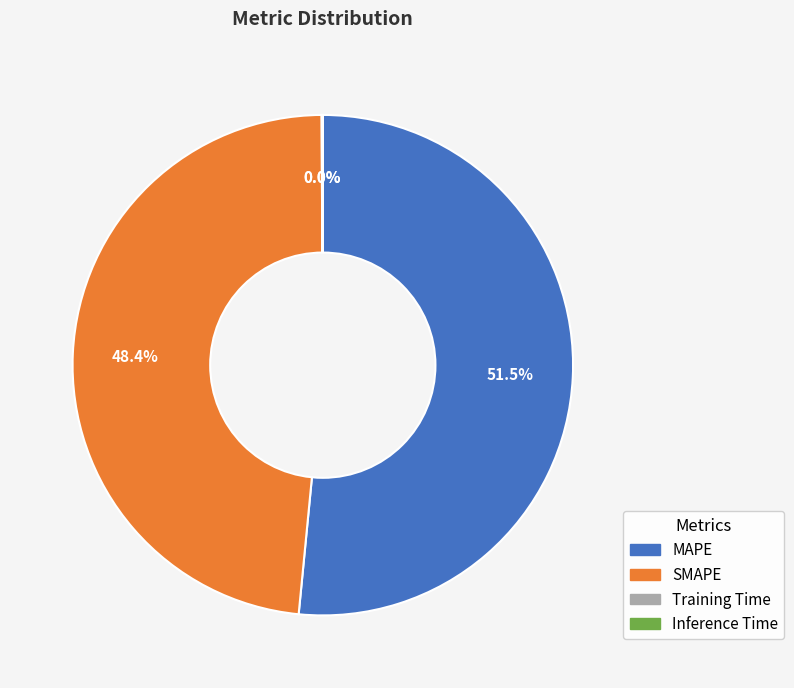

Which category accounts for the majority?

MAPE